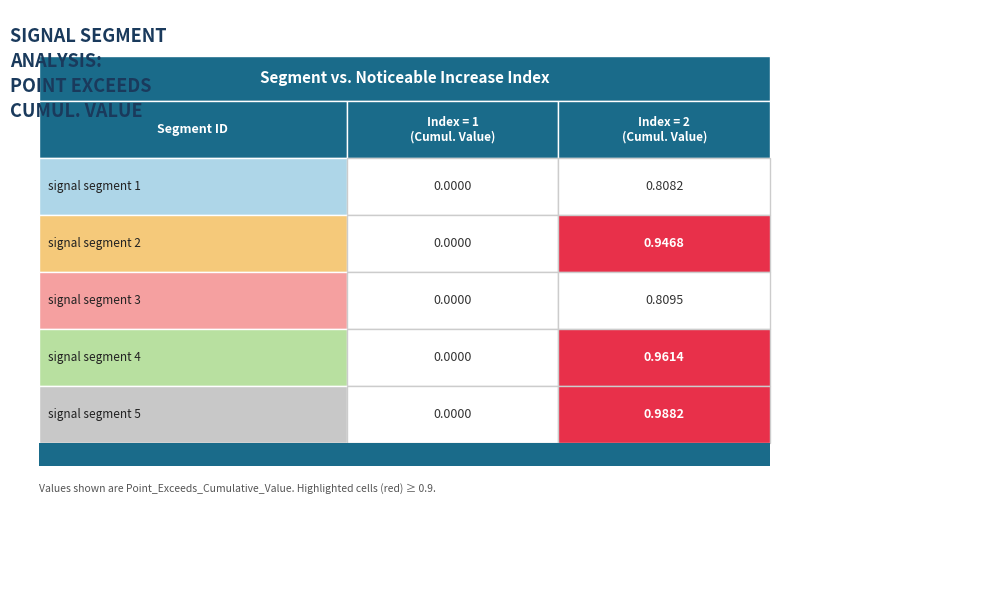

At how many categories does at least one series exceed 0?

1